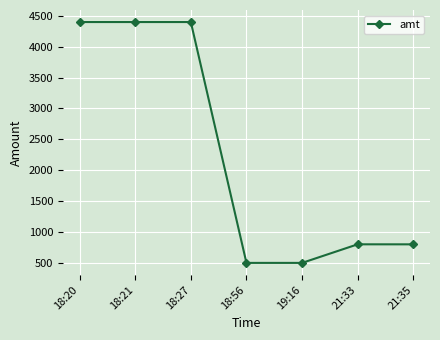

Is it true that the value at 18:27 is 6208.1?

False